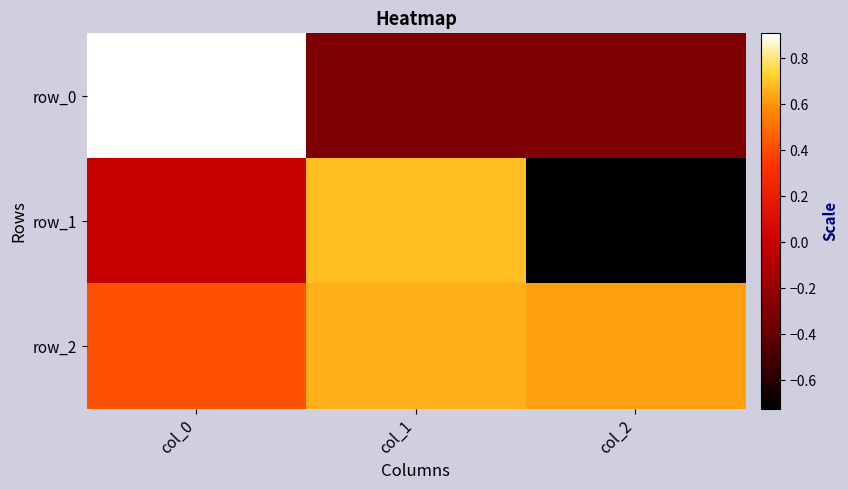

What is the average value of the row_0 series?

0.1